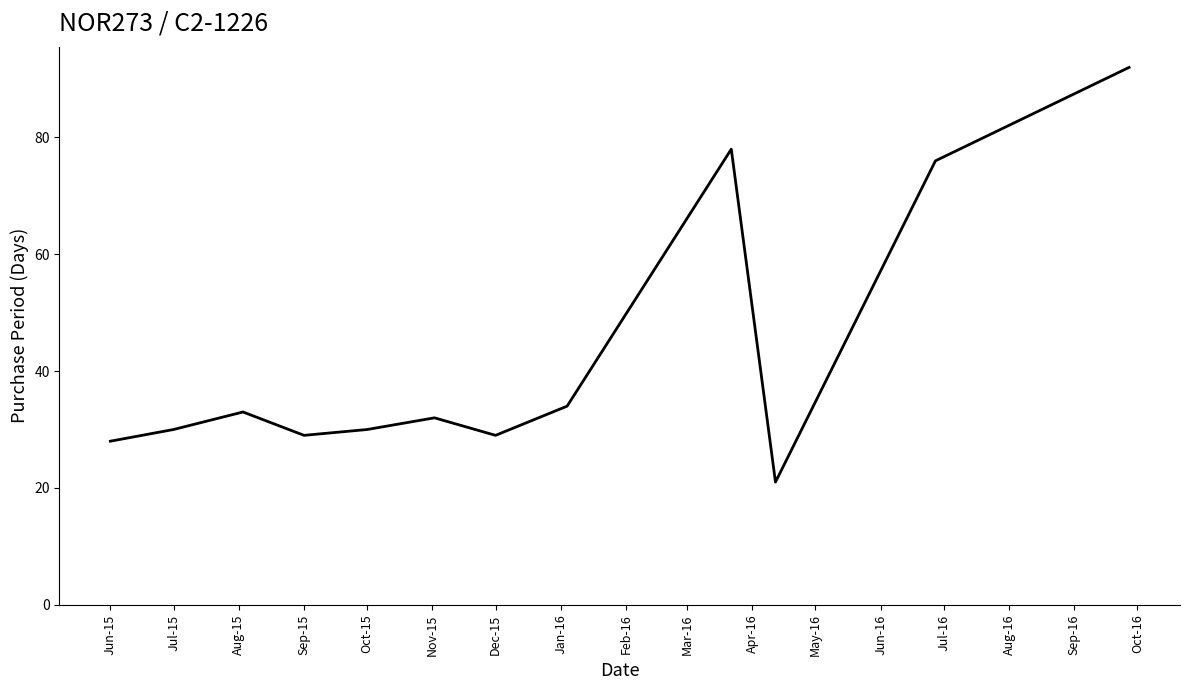

What is the difference between the maximum and minimum values?

71